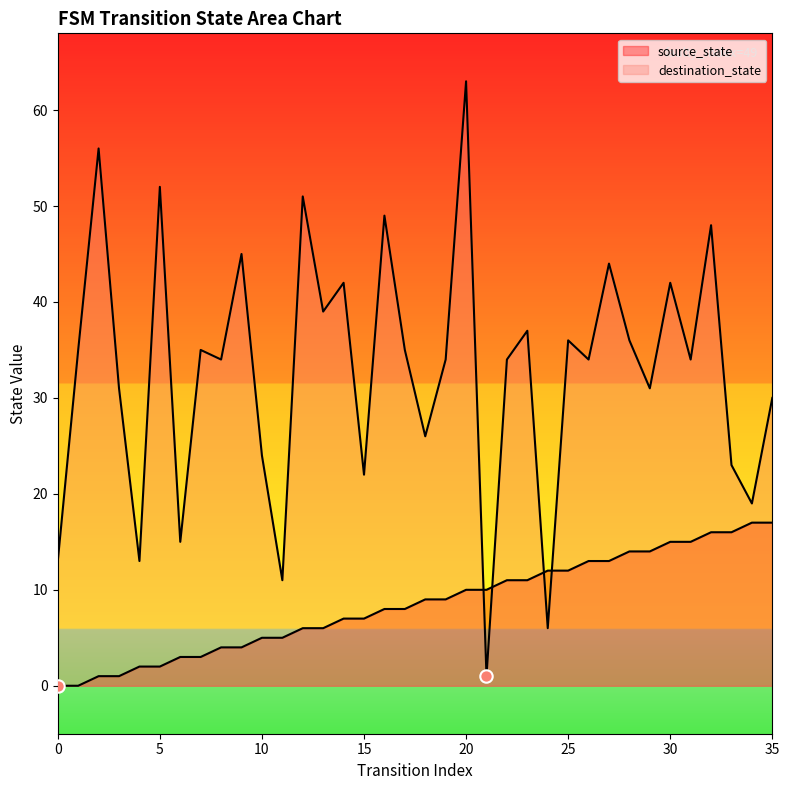

What are all the series names shown in the legend?

source_state, destination_state